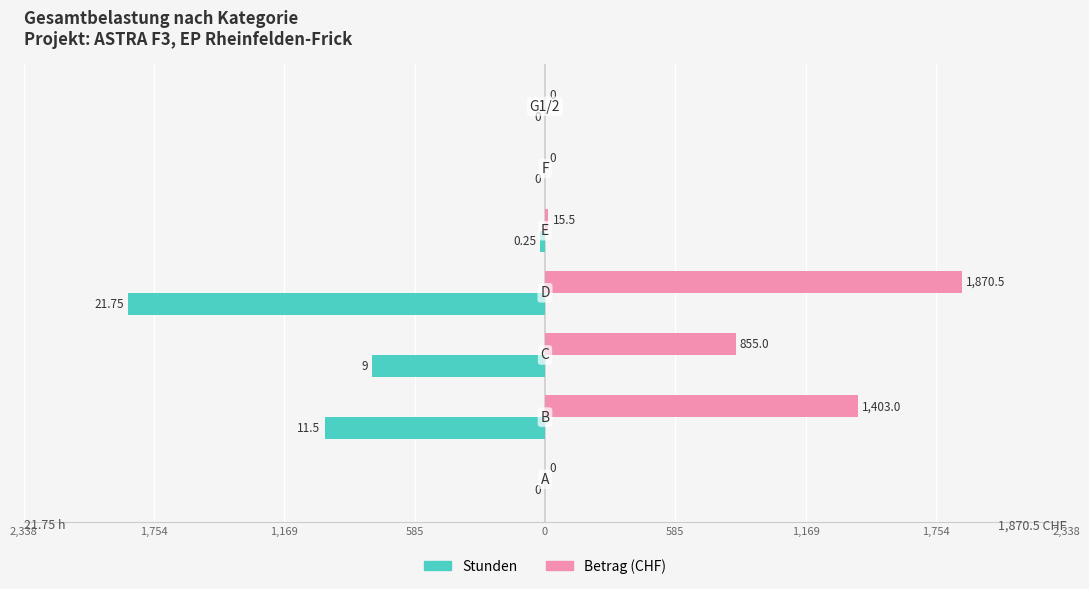

What are all the series names shown in the legend?

Stunden, Betrag (CHF)